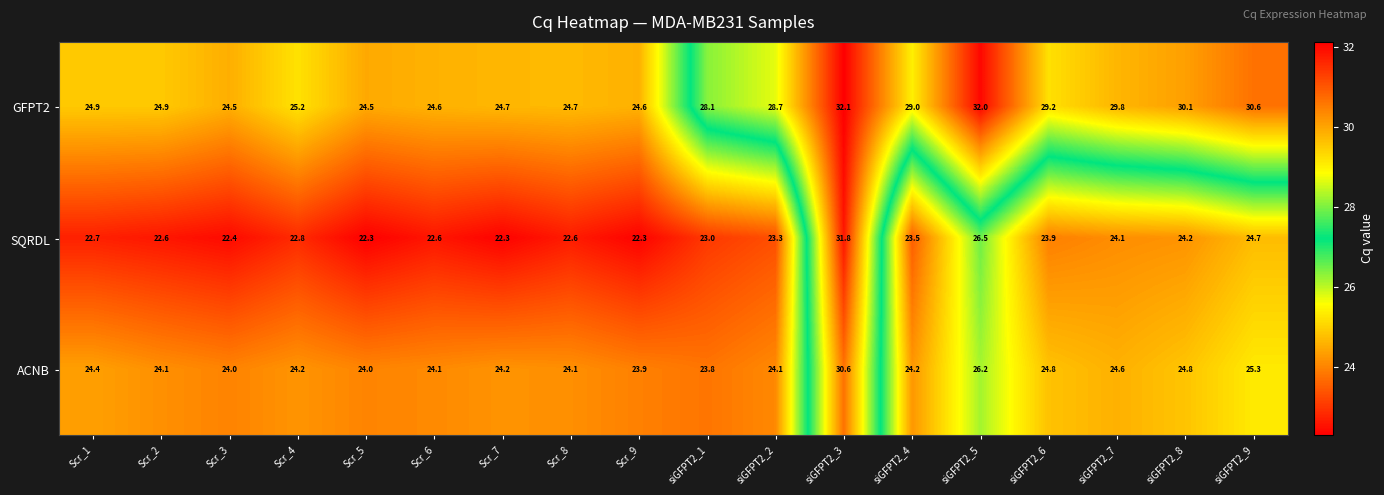

What is the maximum value shown in the chart?

32.1